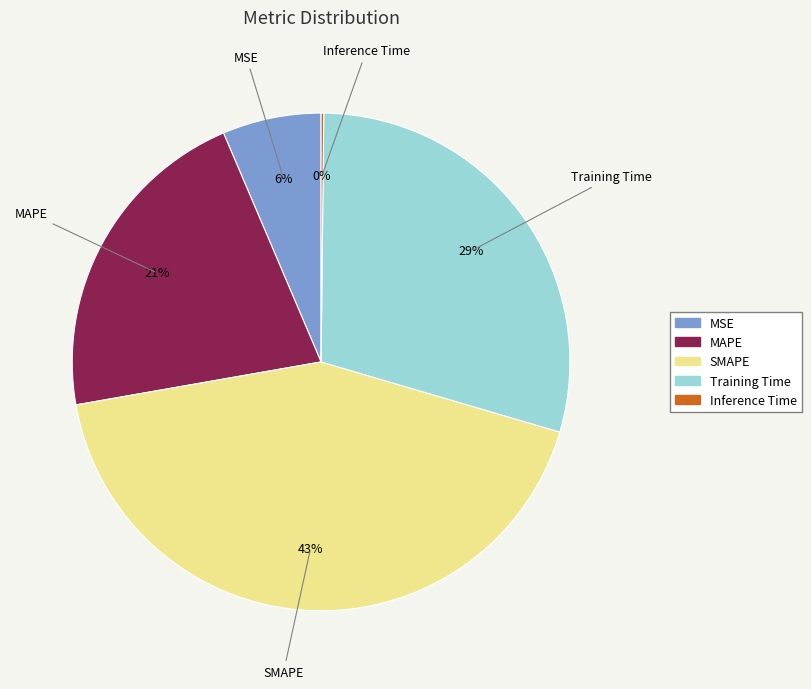

What is the largest slice in the pie chart?

SMAPE